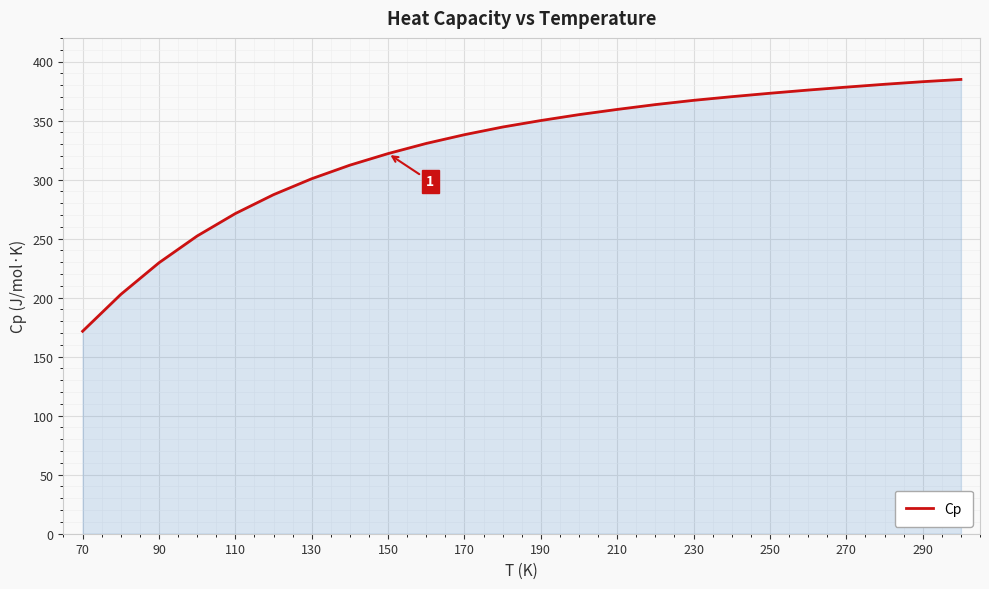

What is the difference between the maximum and minimum values?

213.3